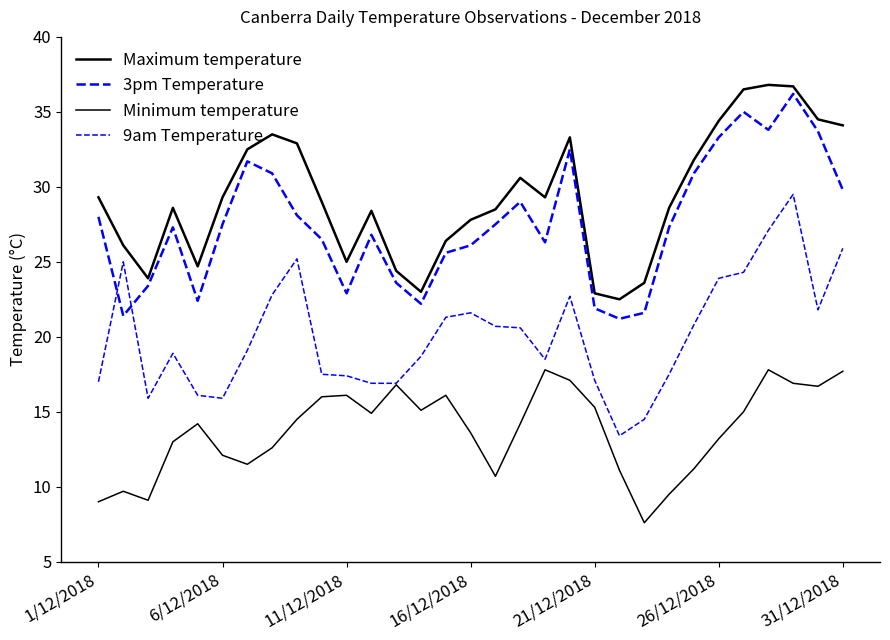

How many lines are shown in the chart?

4